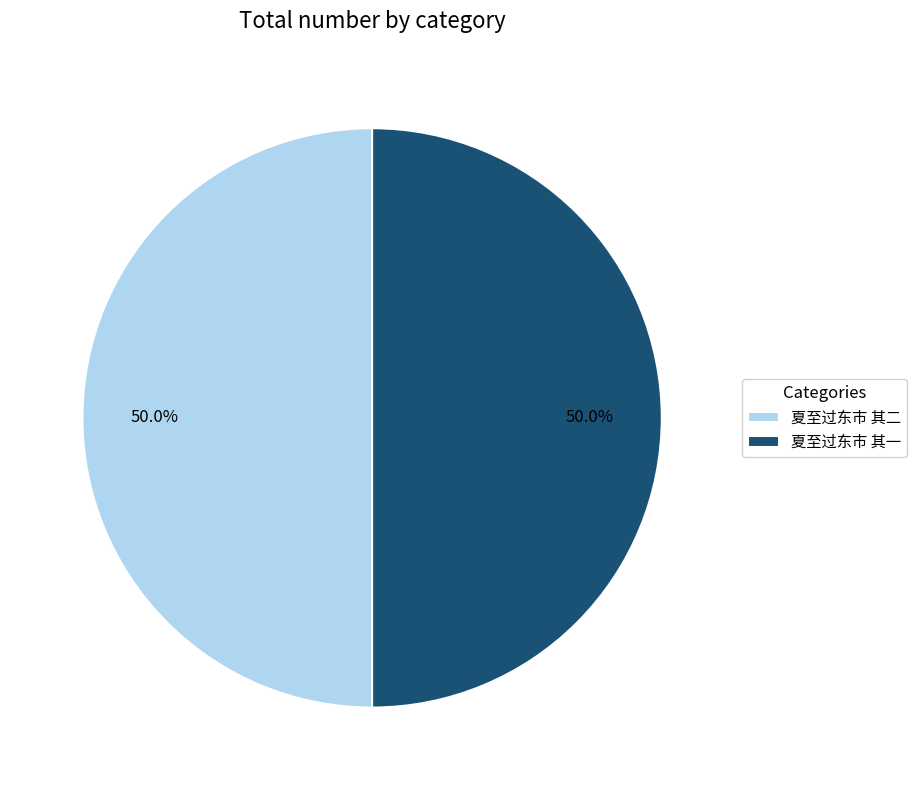

How many segments does this pie chart have?

2